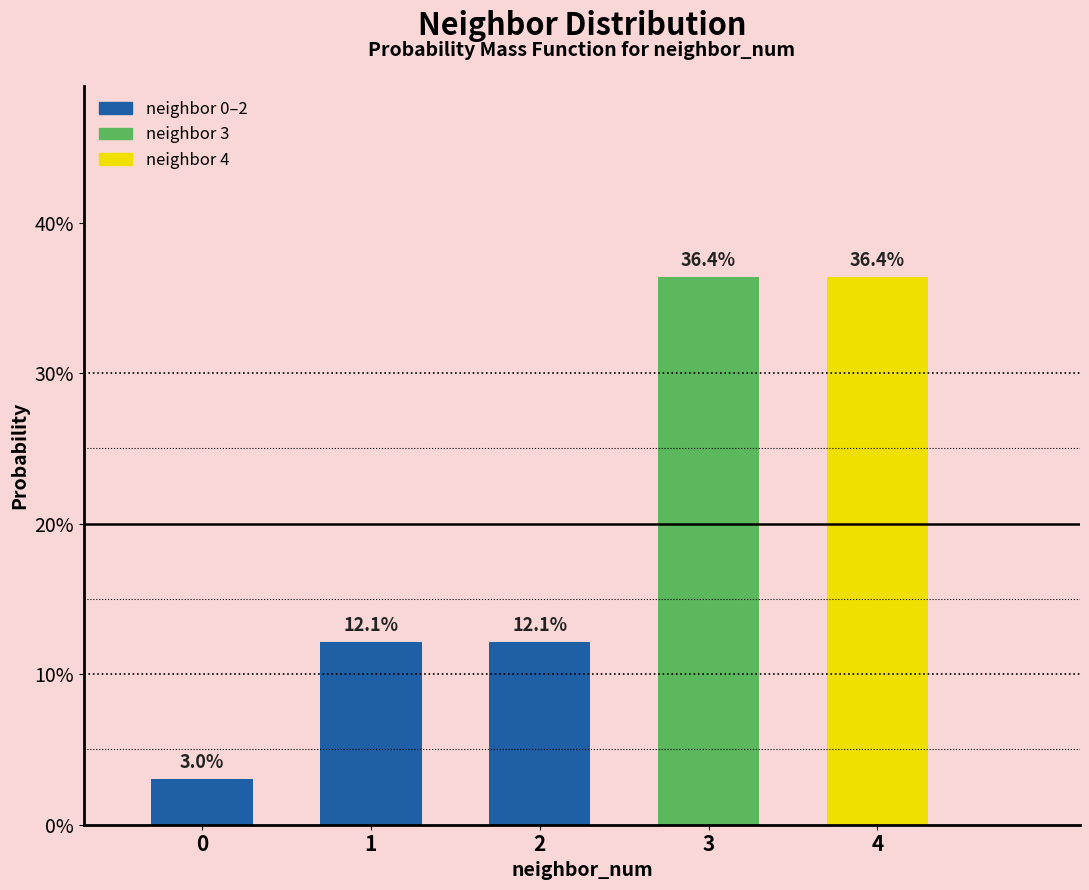

Are the bars horizontal?

No